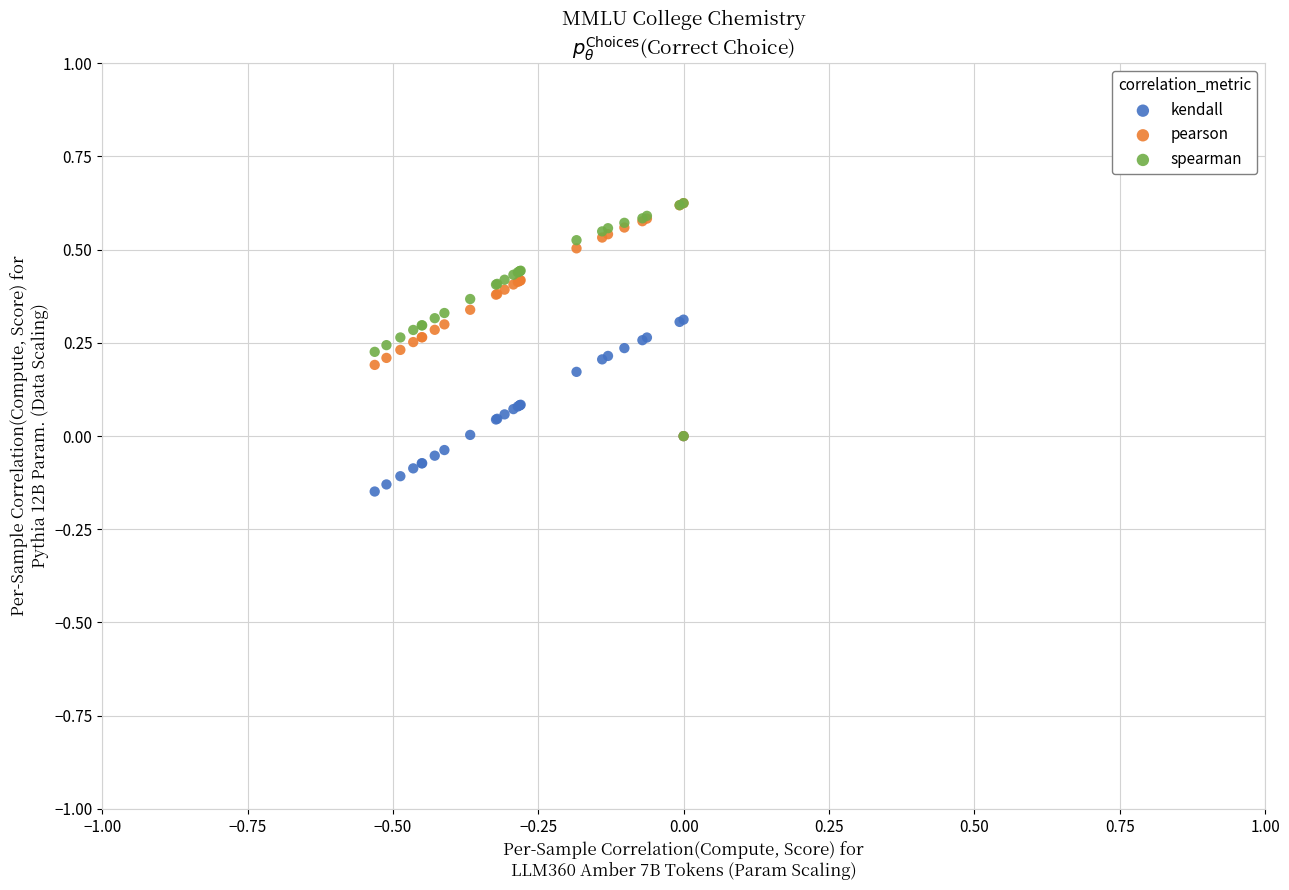

What are all the series names shown in the legend?

kendall, pearson, spearman